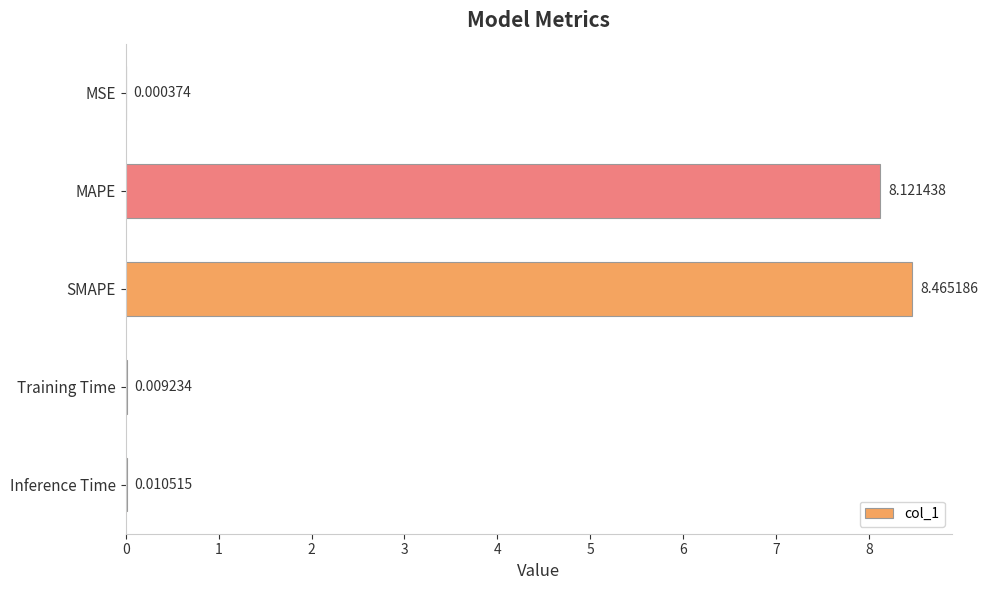

Which has a higher value, MSE or SMAPE?

SMAPE